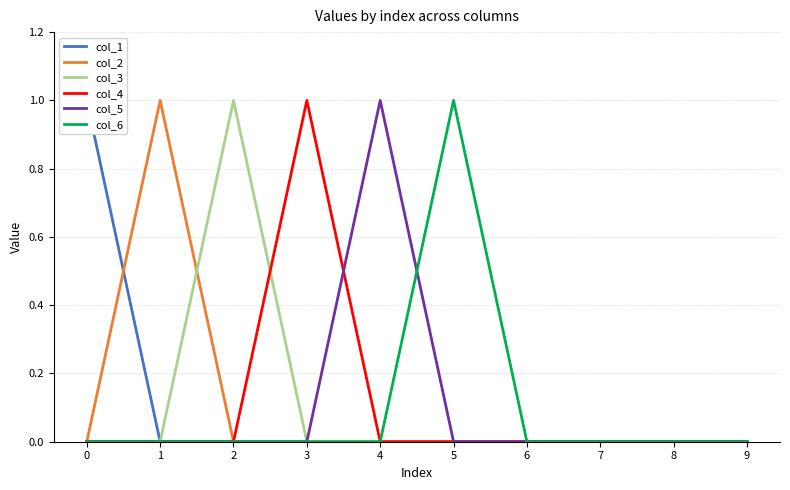

True or false: col_1 has a value of 0 at 5.

True